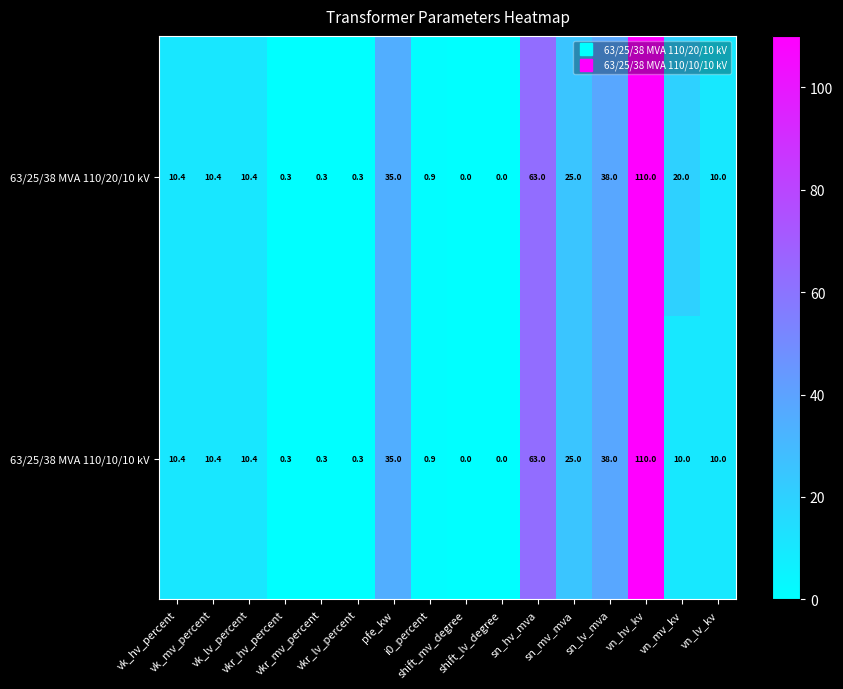

What is the maximum value shown in the chart?

110.0